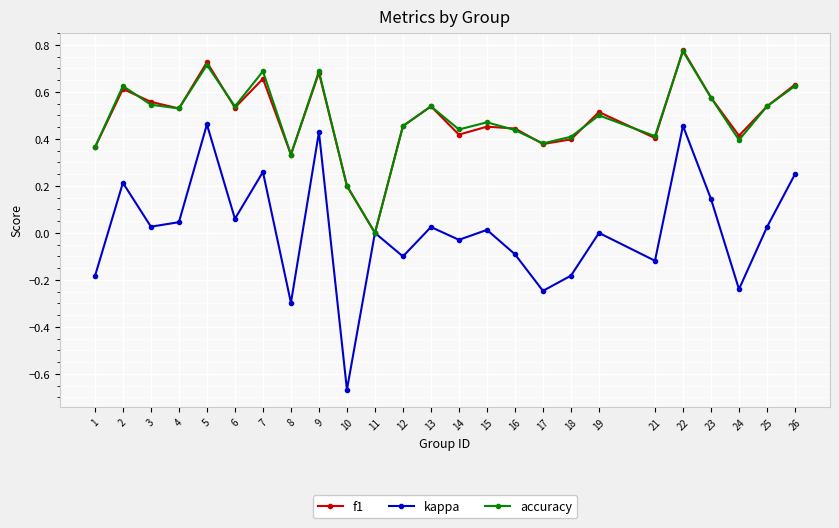

Which series changed the most between 9 and 13?

kappa